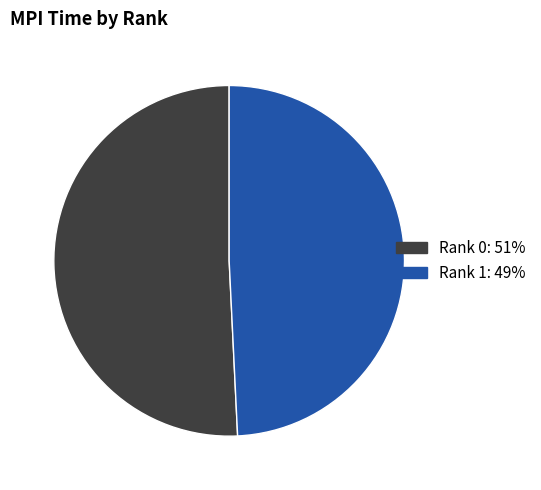

Is there any slice that represents more than half of the pie?

Yes